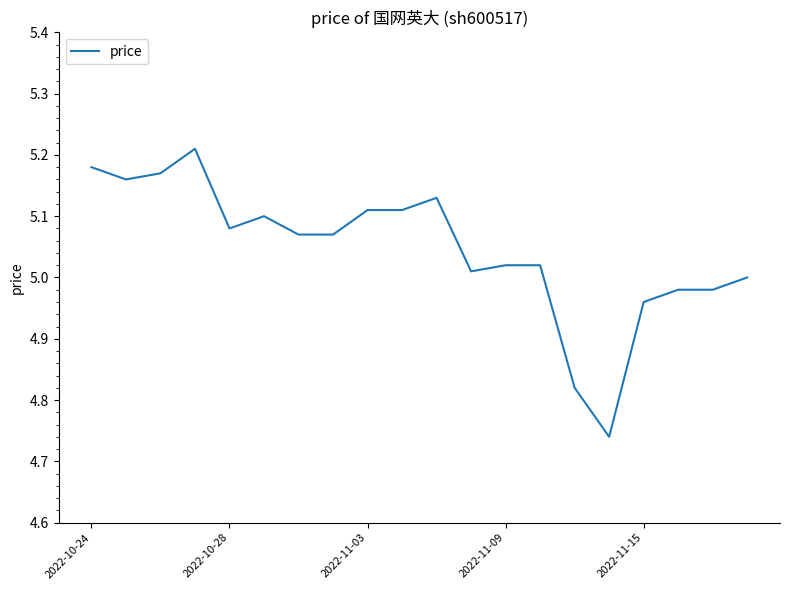

What is the difference between the maximum and minimum values?

0.5